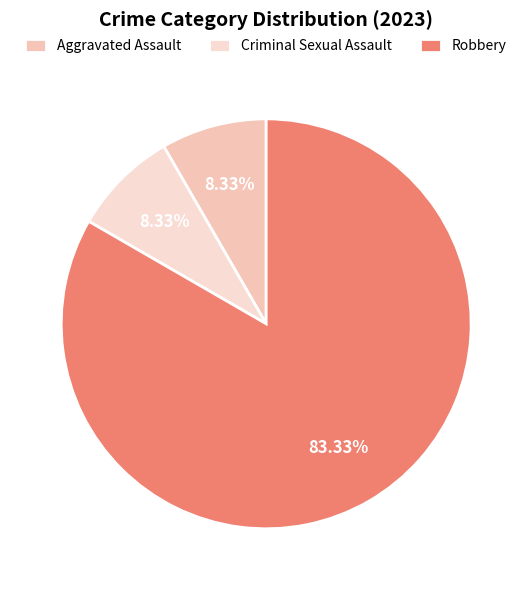

The Criminal Sexual Assault slice represents 8% of the pie. True or false?

True